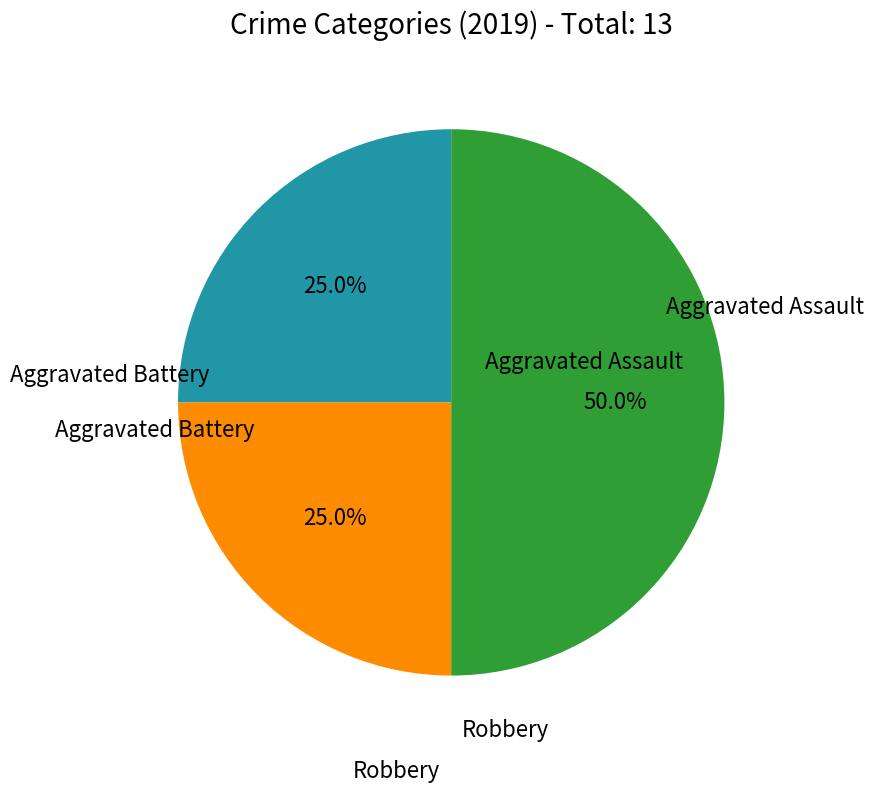

How many segments does this pie chart have?

3